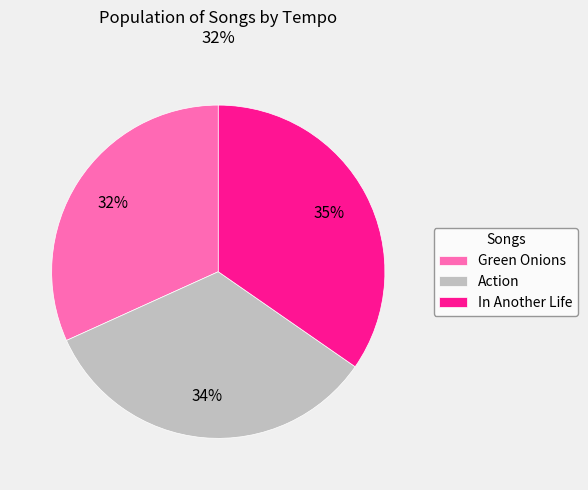

Which category has the biggest portion of the pie?

In Another Life